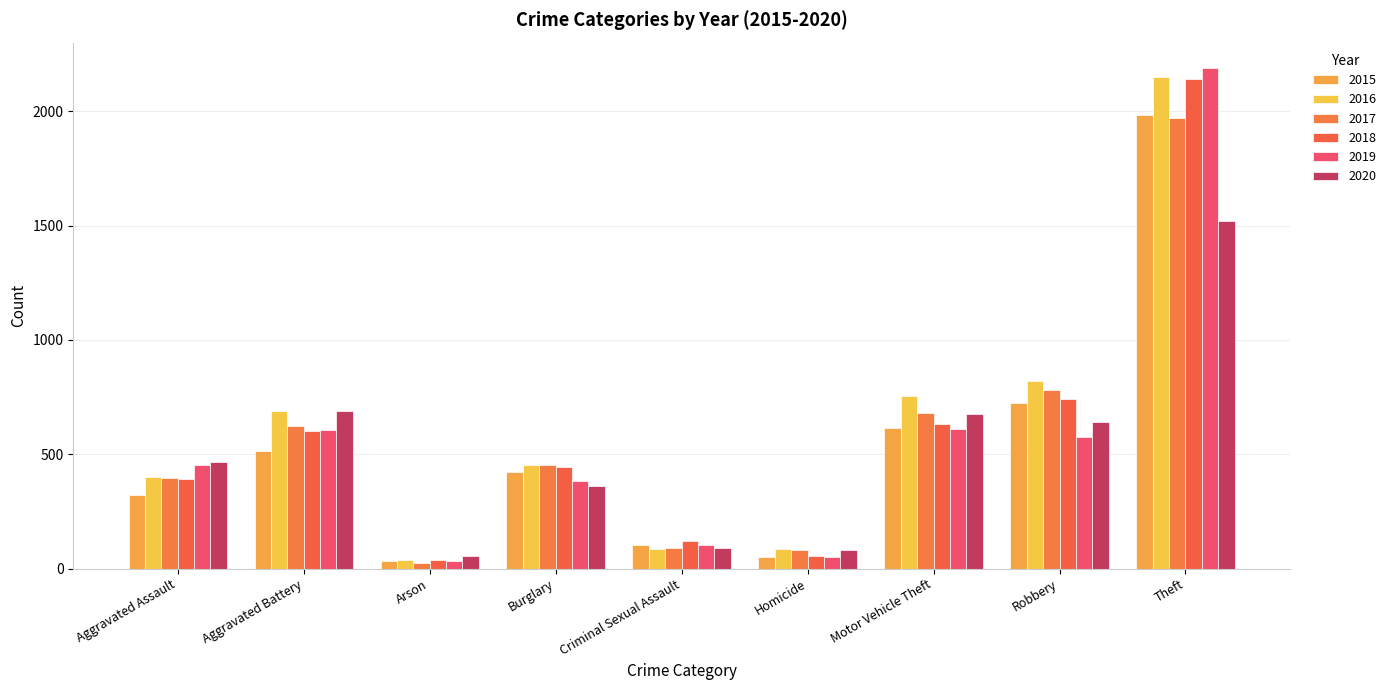

How many bars are there in total?

54